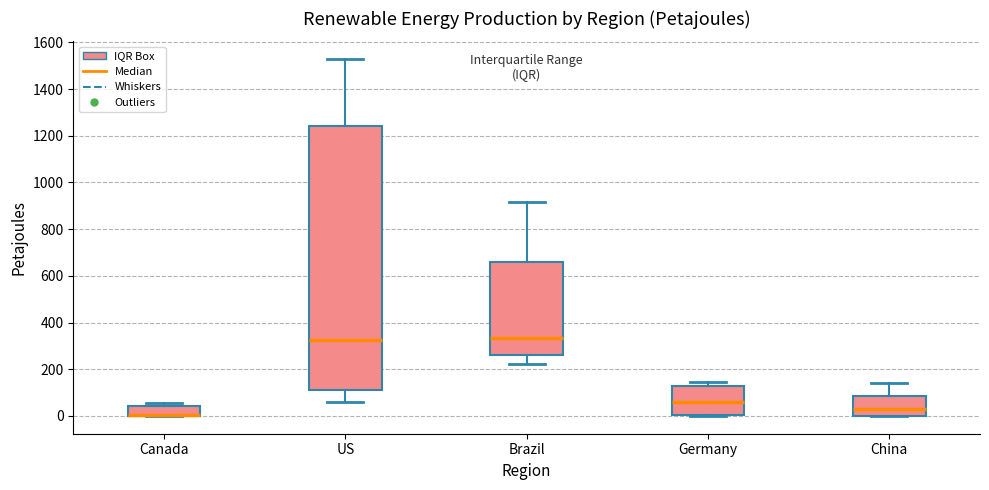

Which box is the tallest, from its lower edge to its upper edge?

US